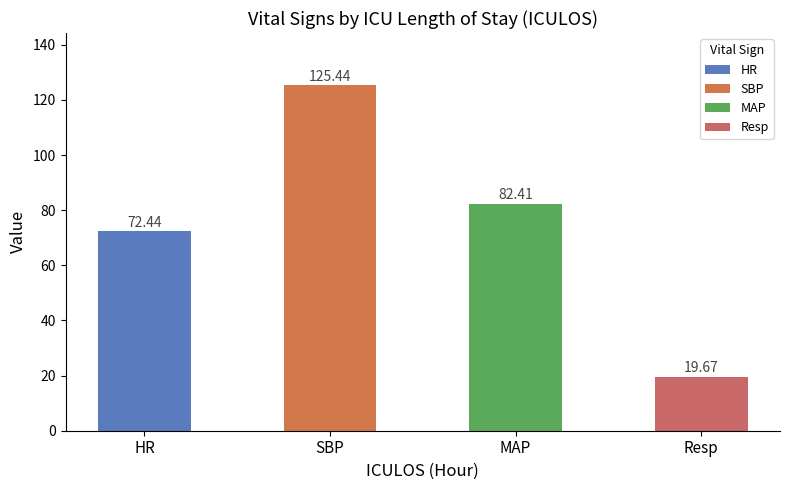

Which label corresponds to the smallest value in the chart?

Resp